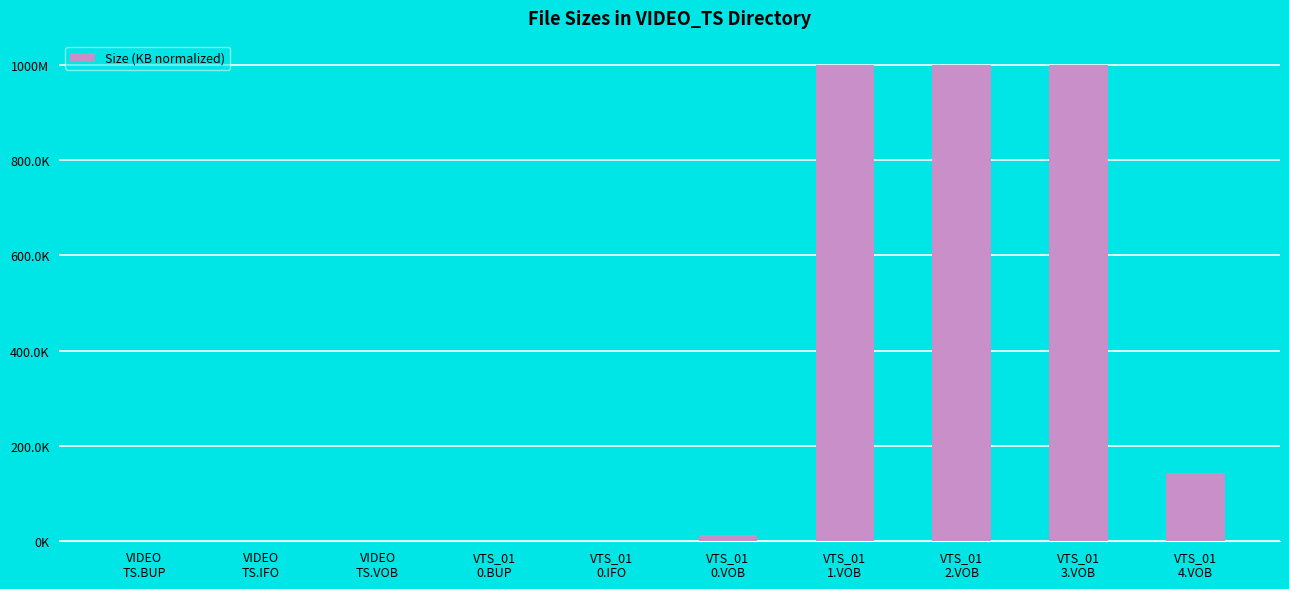

What is the change in value from VTS_01
0.BUP to VTS_01
4.VOB?

+142622